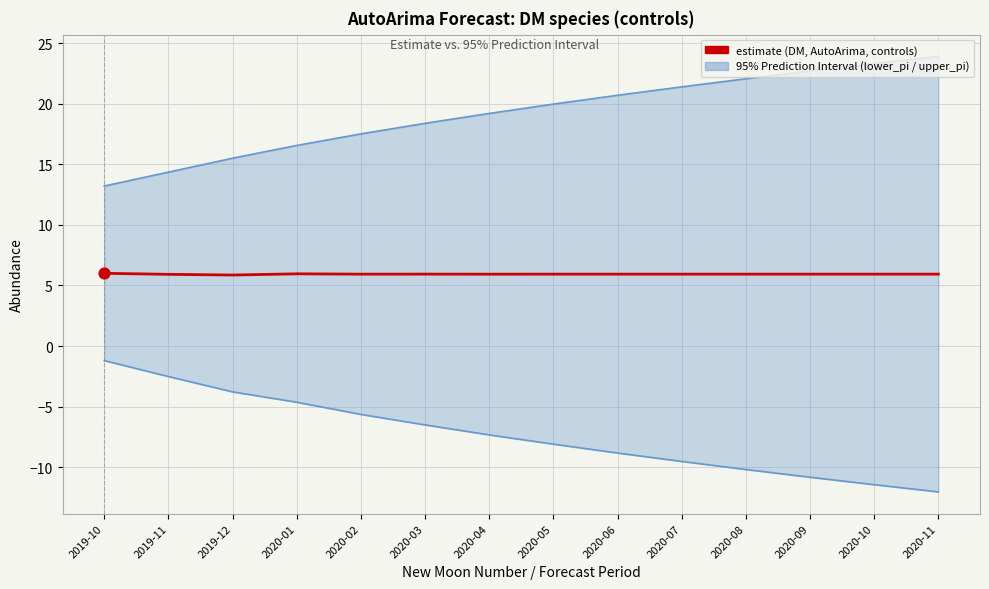

Is the value of estimate at 2020-02 greater than the value of lower_pi at 2019-10?

Yes